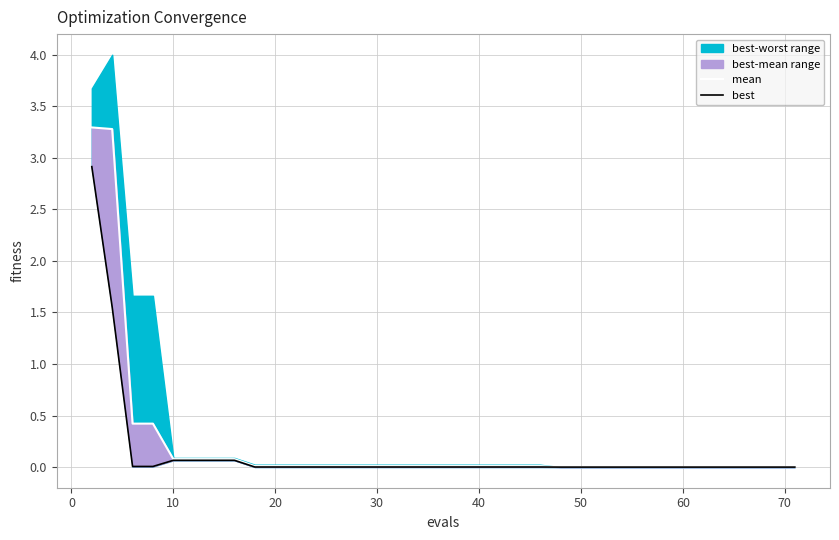

Rank the series at 0 from highest to lowest value.

mean, best